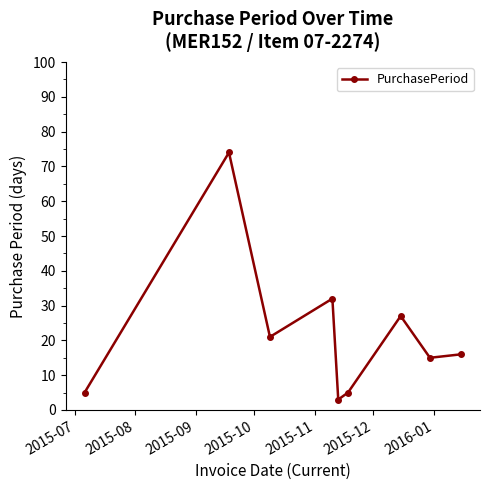

How many points are higher than both their immediate neighbors (excluding endpoints)?

3